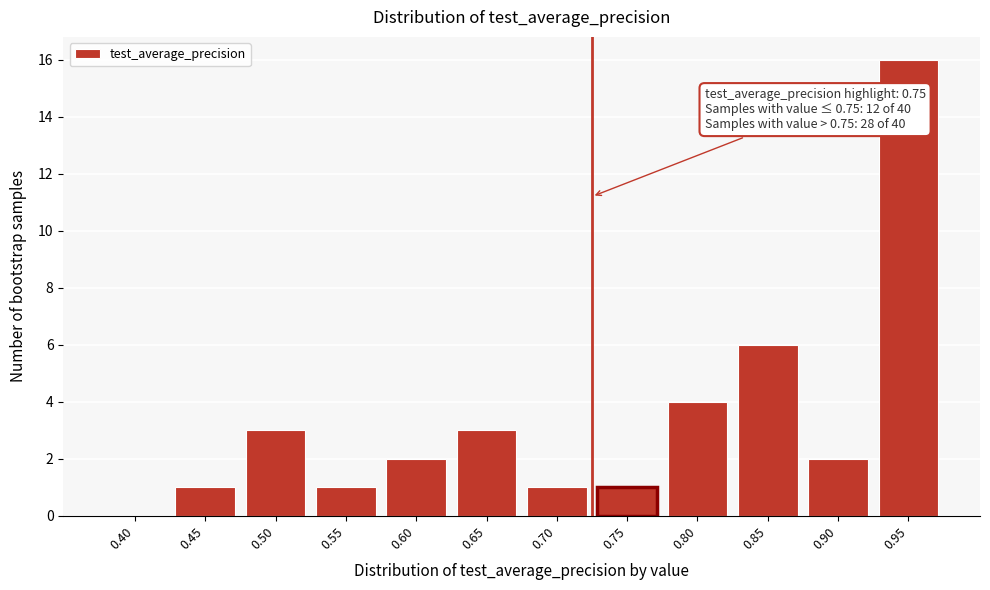

Reading left to right, transcribe all the data shown in this chart.

0.40=0	0.45=1	0.50=3	0.55=1	0.60=2	0.65=3	0.70=1	0.75=1	0.80=4	0.85=6	0.90=2	0.95=16